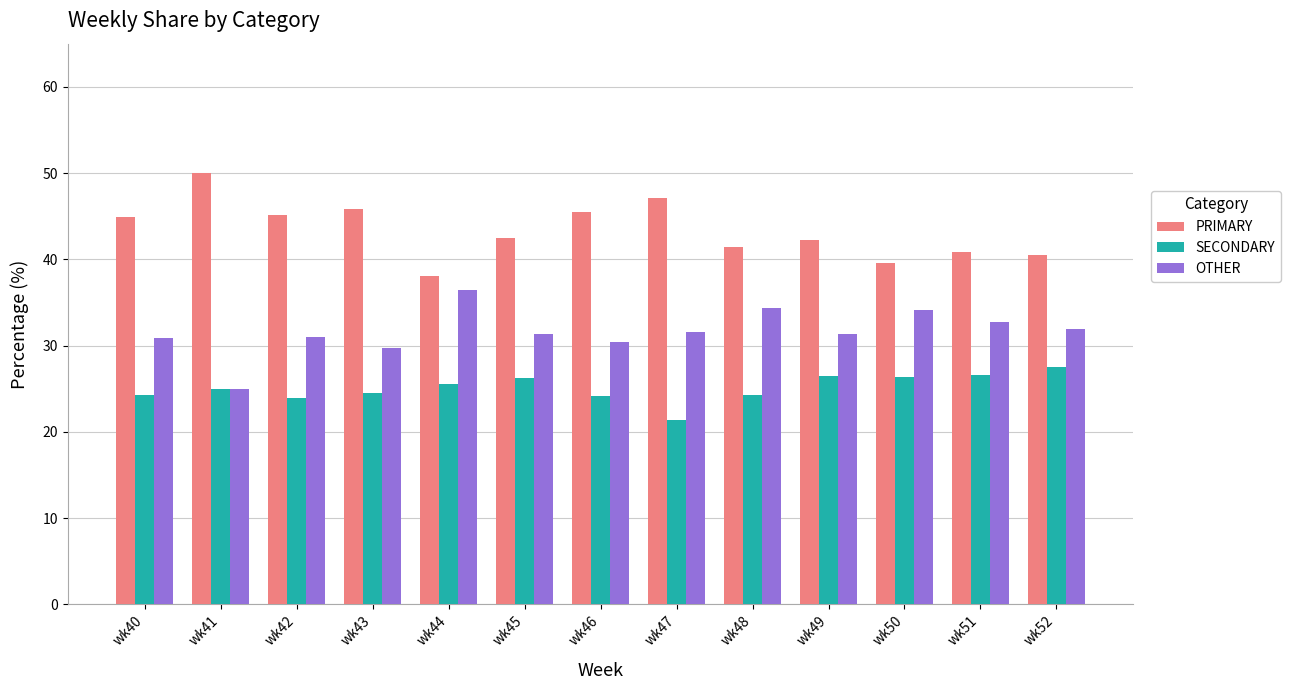

How many categories are shown in the chart?

13